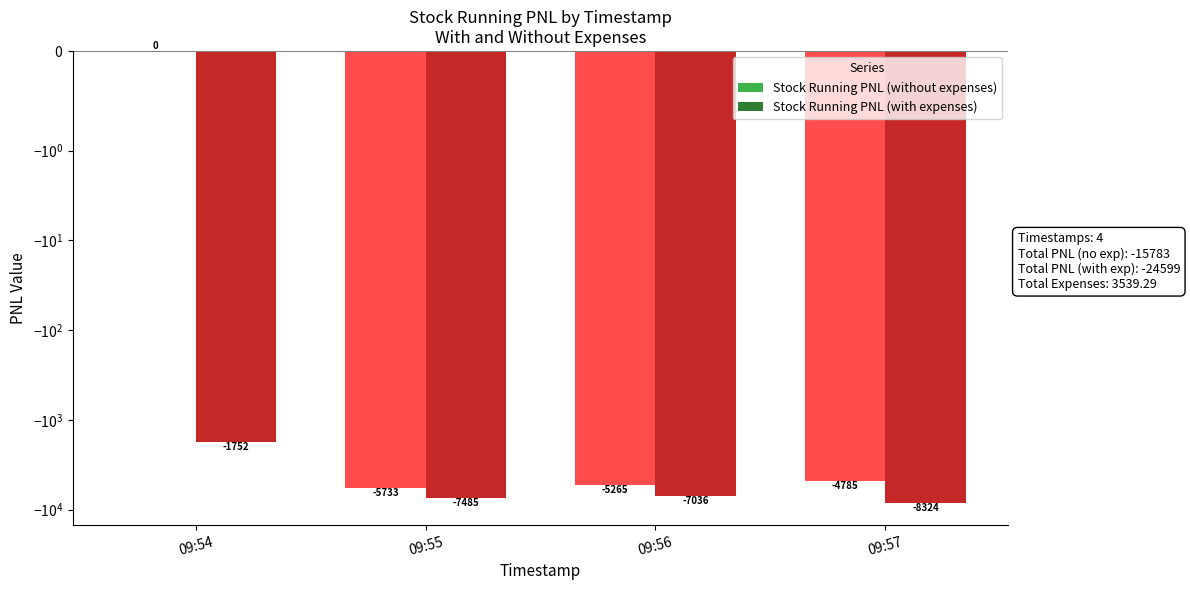

Rank the series by their average value, from lowest to highest.

Stock Running PNL (with expenses), Stock Running PNL (without expenses)